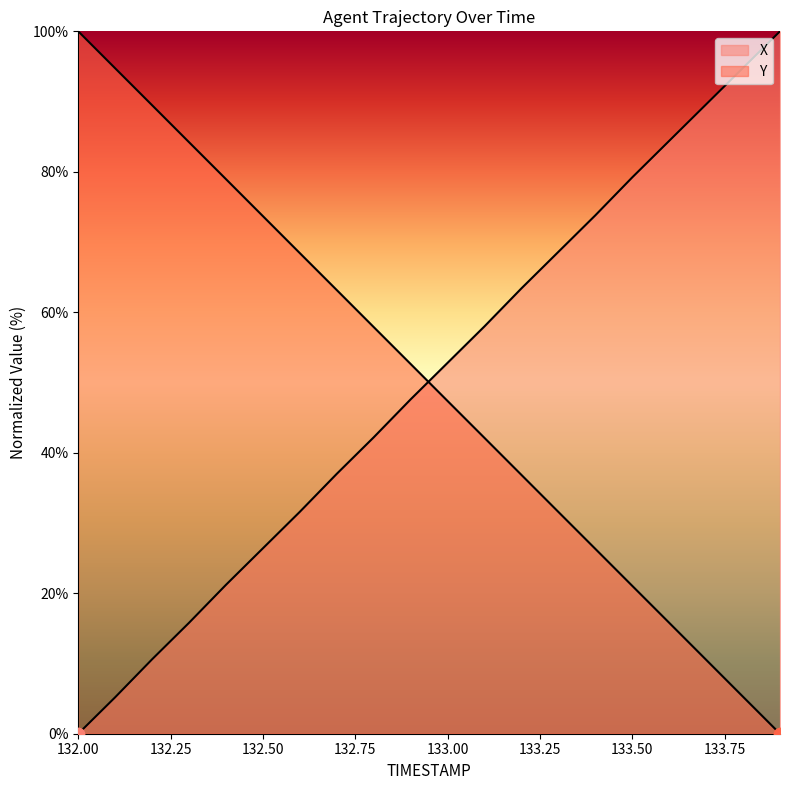

Which series has the largest total across all categories?

X